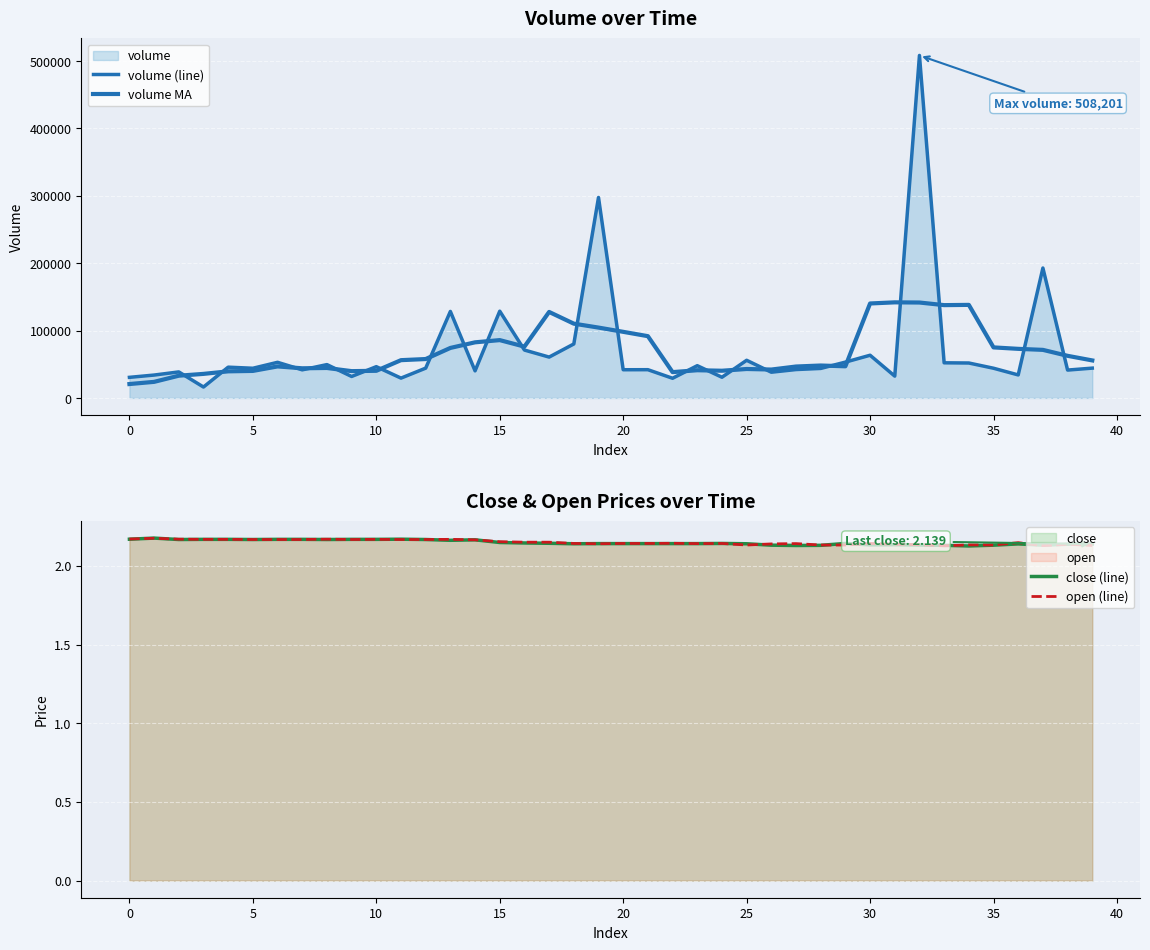

What is the label of the 31st point from the left?

30